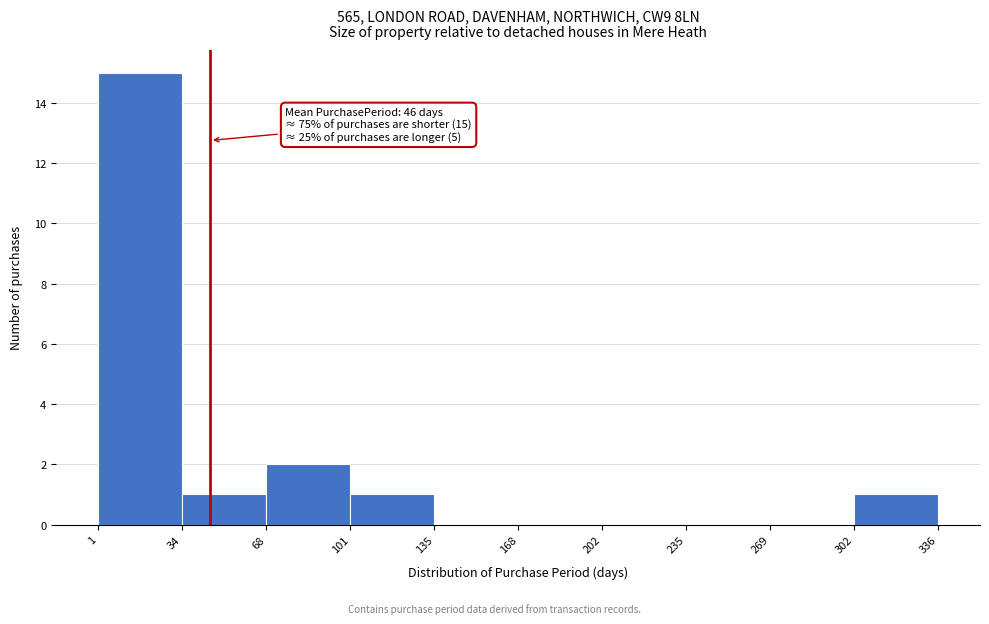

Which range on the x-axis has the tallest bar?

1 to 34